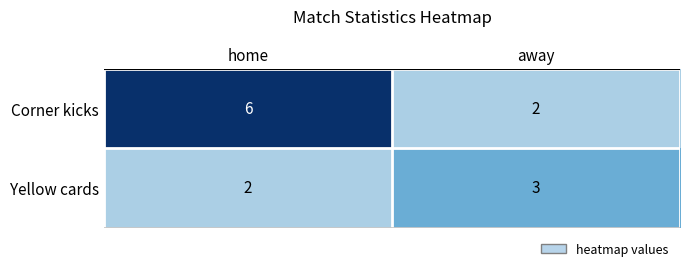

What is the maximum value for Corner kicks?

6